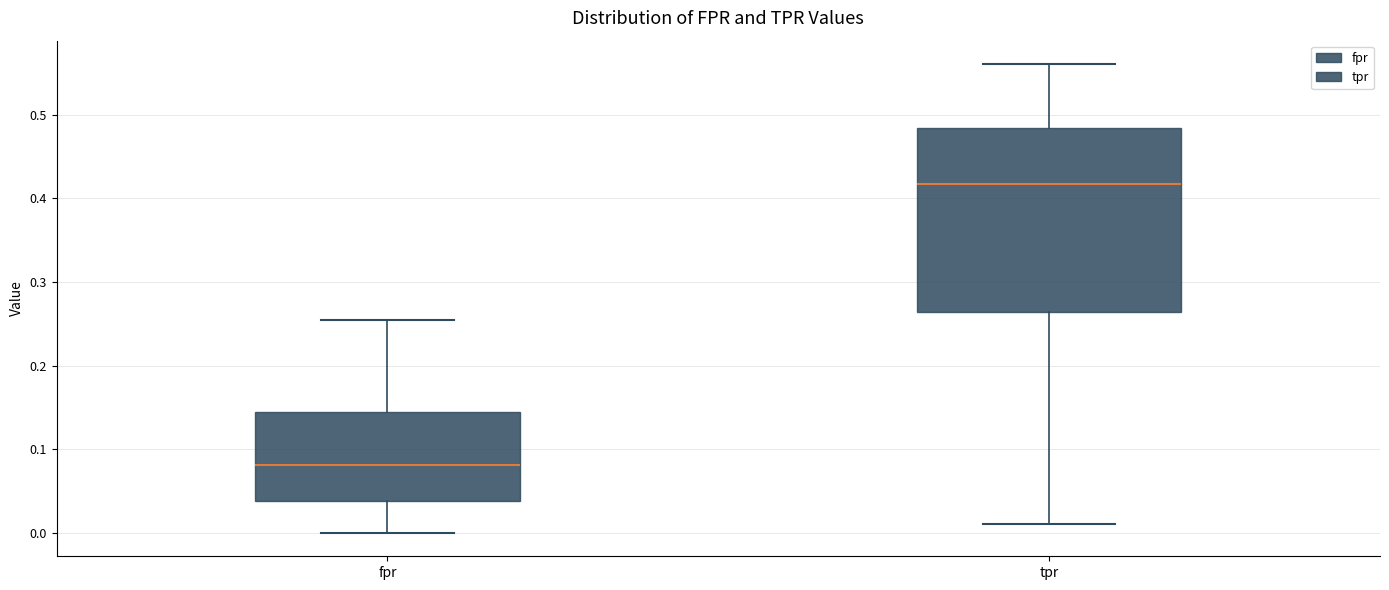

Which box is the tallest, from its lower edge to its upper edge?

tpr